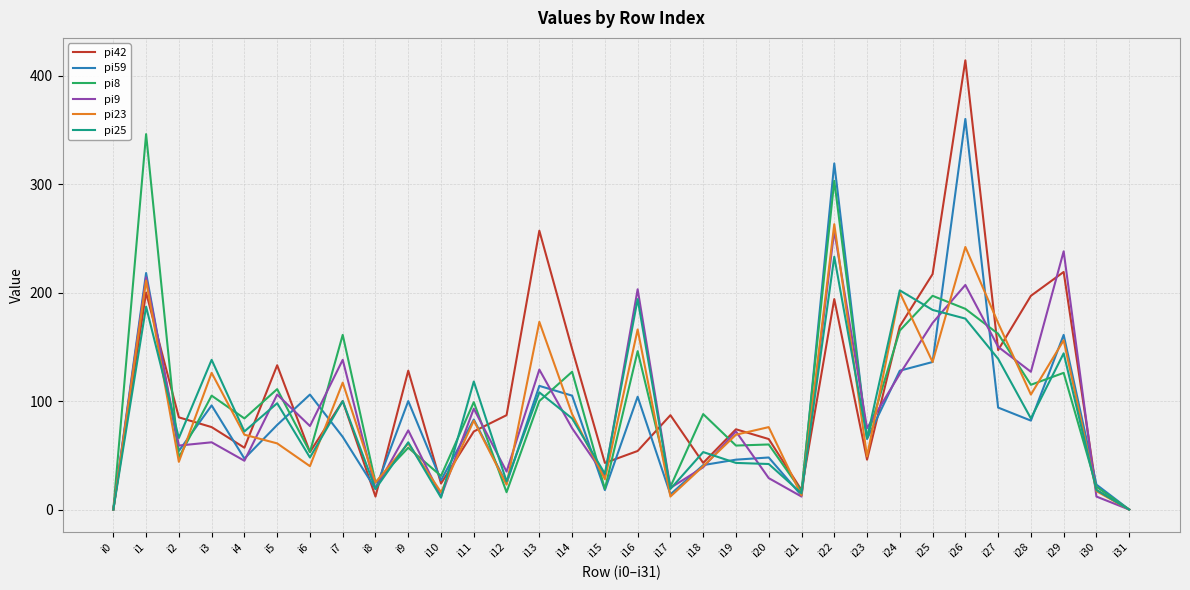

True or false: pi9 and pi42 intersect in this chart.

True